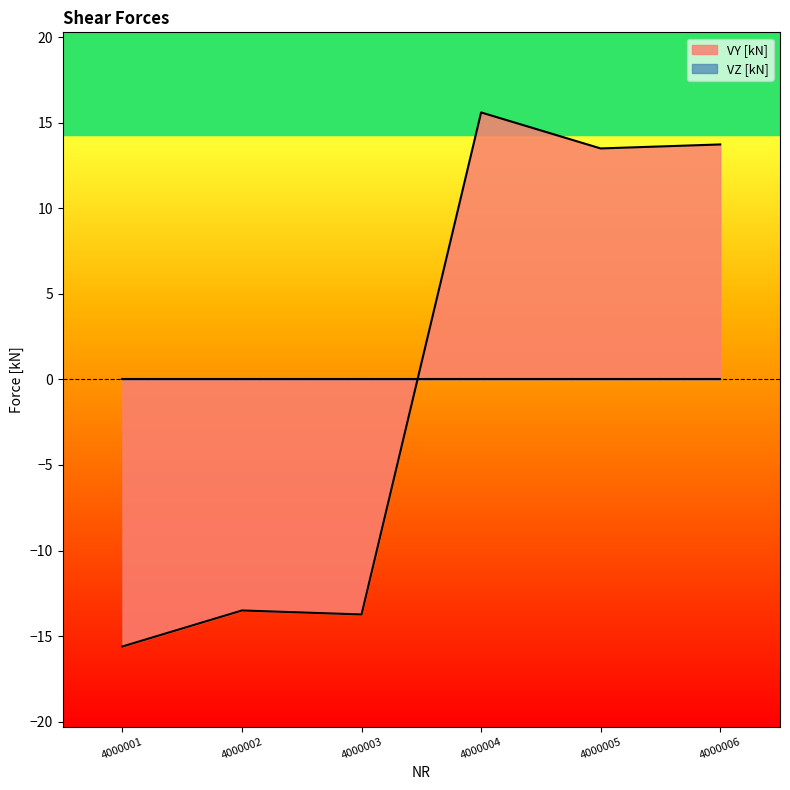

The chart shows a value of -22.1 at 4000002. True or false?

False